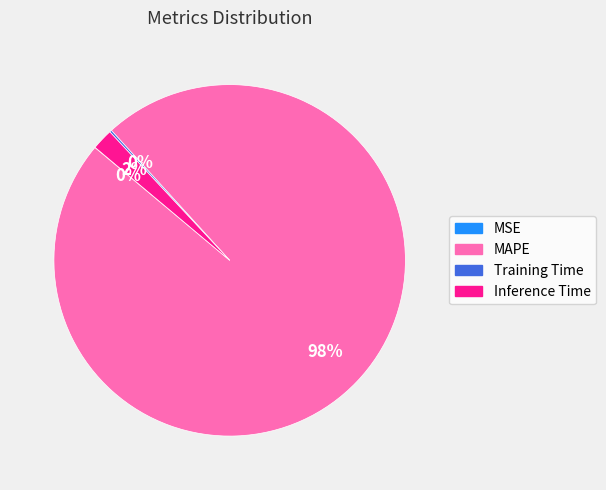

Which category accounts for the majority?

MAPE